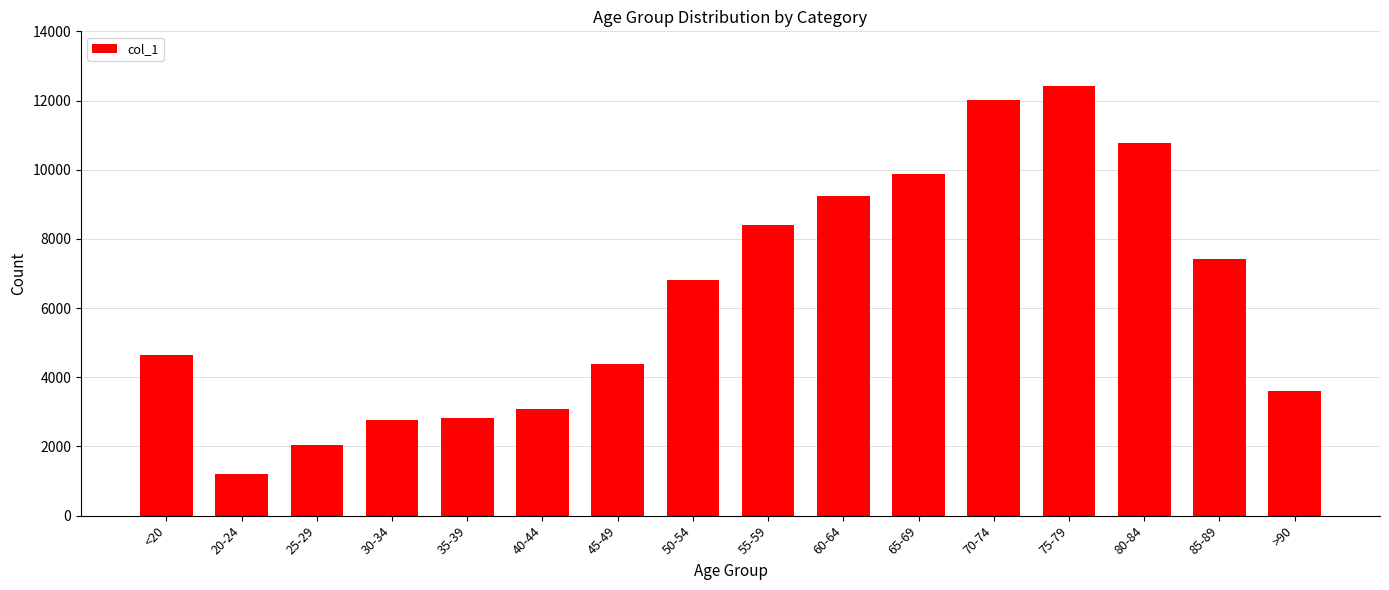

What is the label of the 2nd bar from the left?

20-24